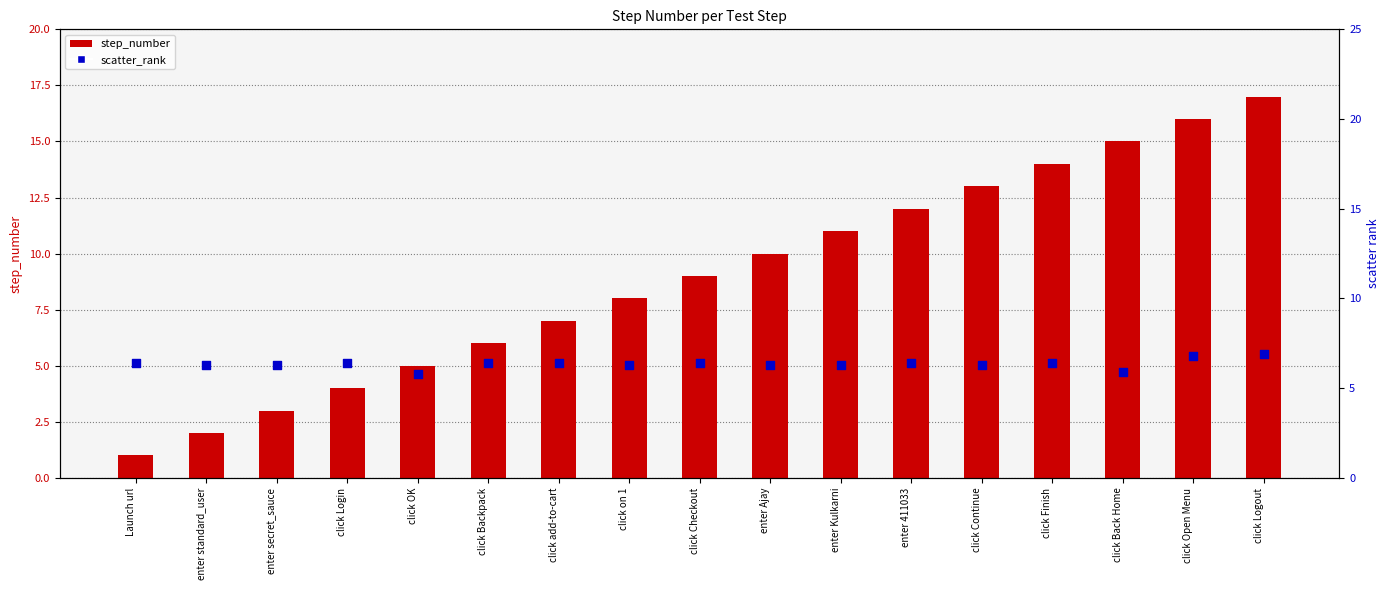

Is the value of step_number at click Open Menu greater than the value of scatter_rank at enter Kulkarni?

Yes